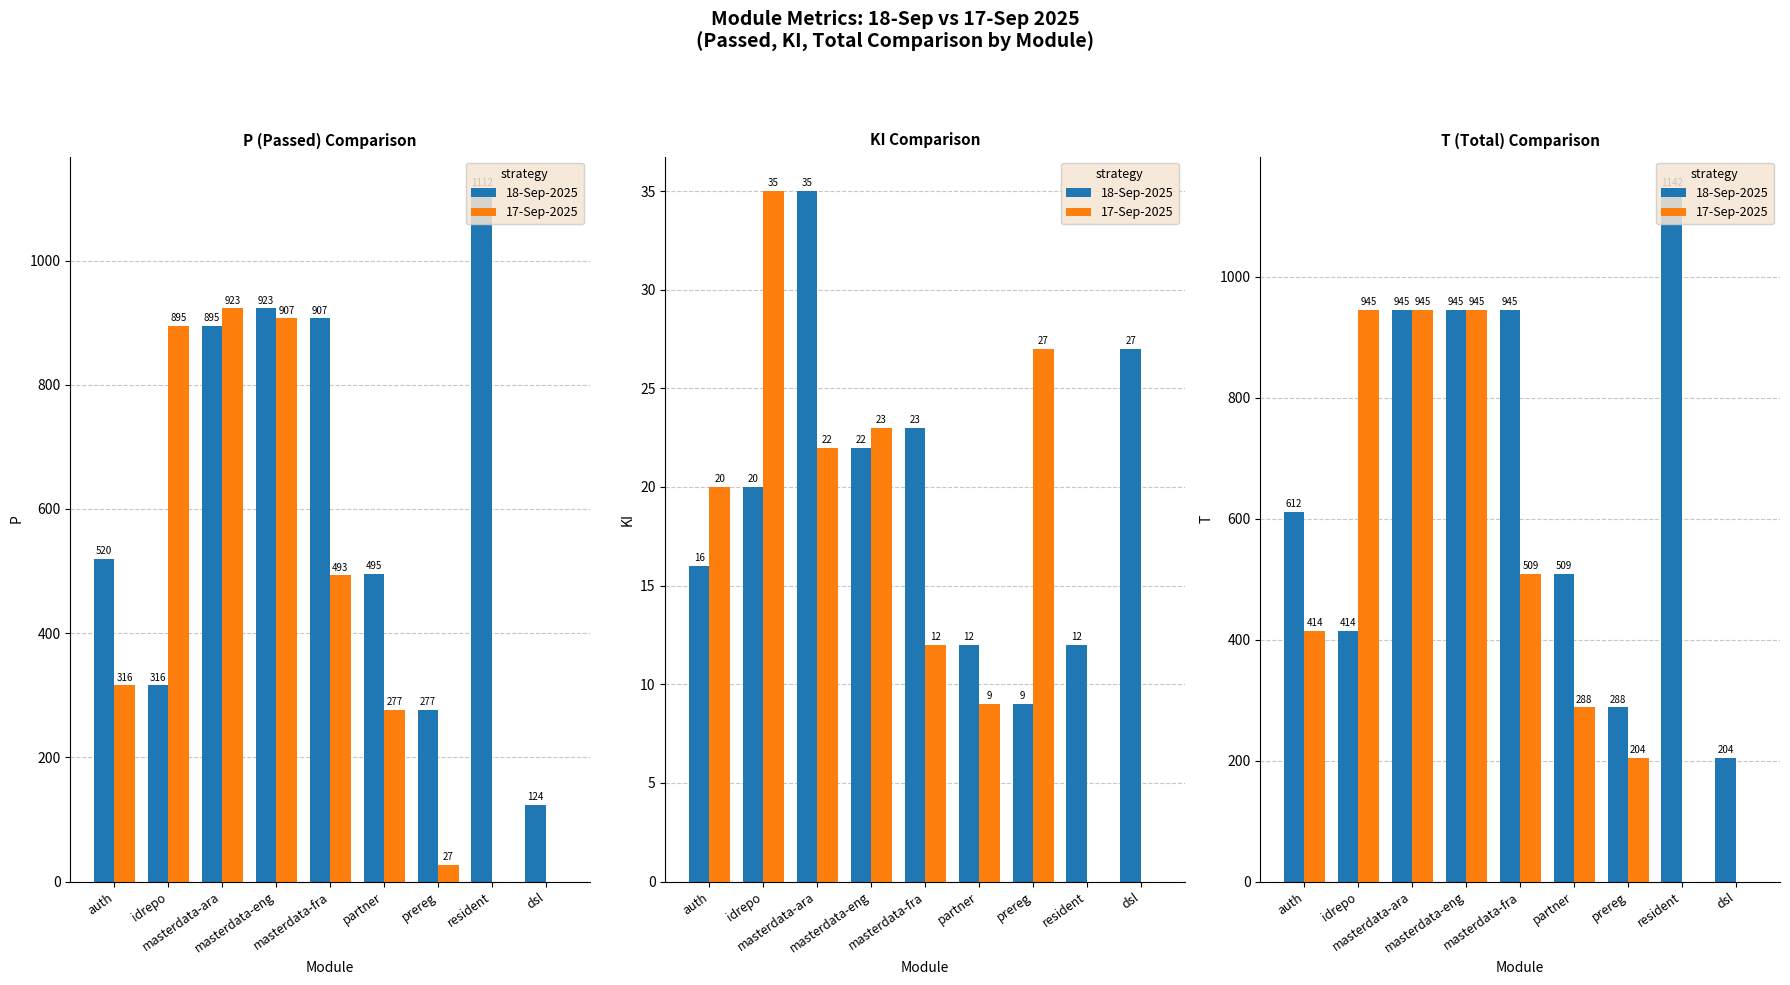

Which series has the largest total across all categories?

18-Sep-2025